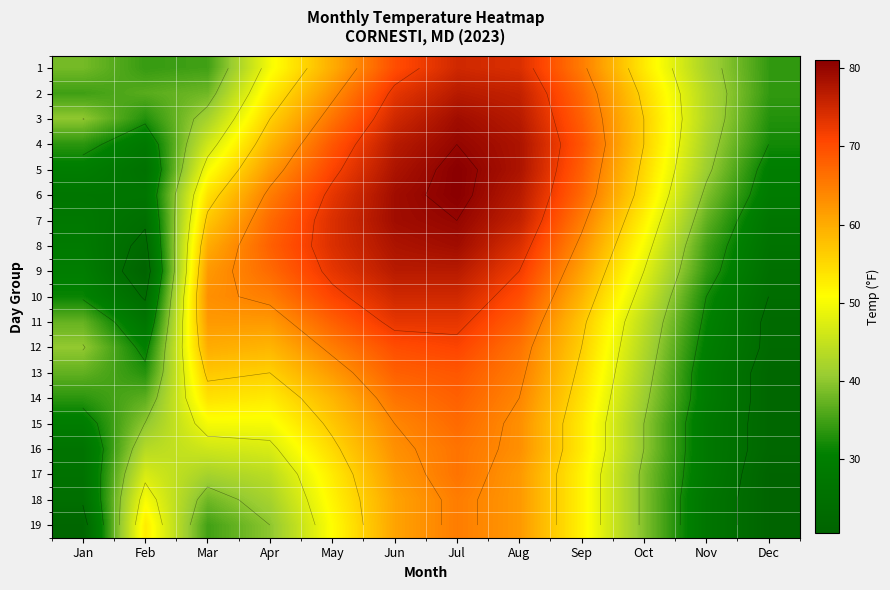

Which series has the largest total across all categories?

6